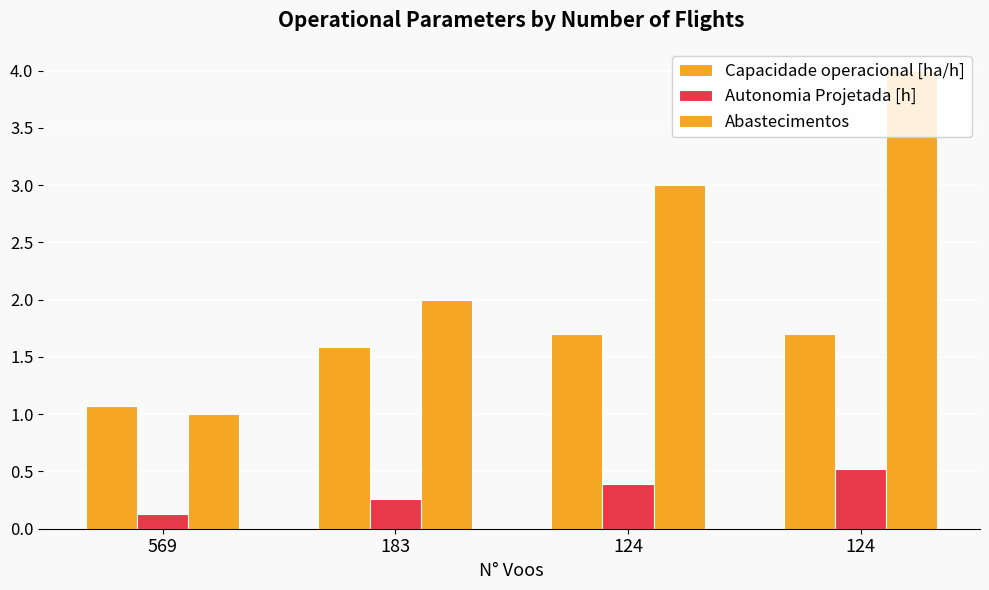

How many values in the Abastecimentos series are below 3?

2